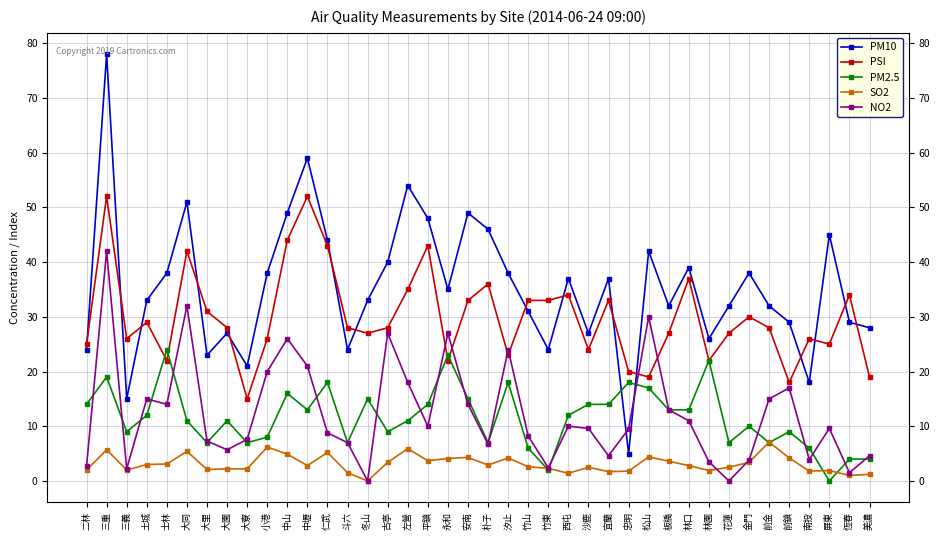

What value does the PSI series have at 安南?

33.0